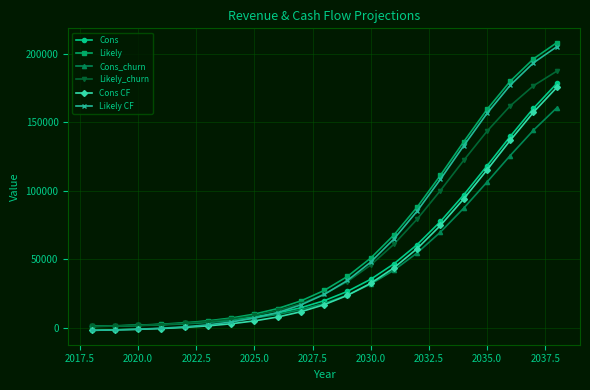

What is the value of the Cons CF point at the 10th from the left?

11565.5